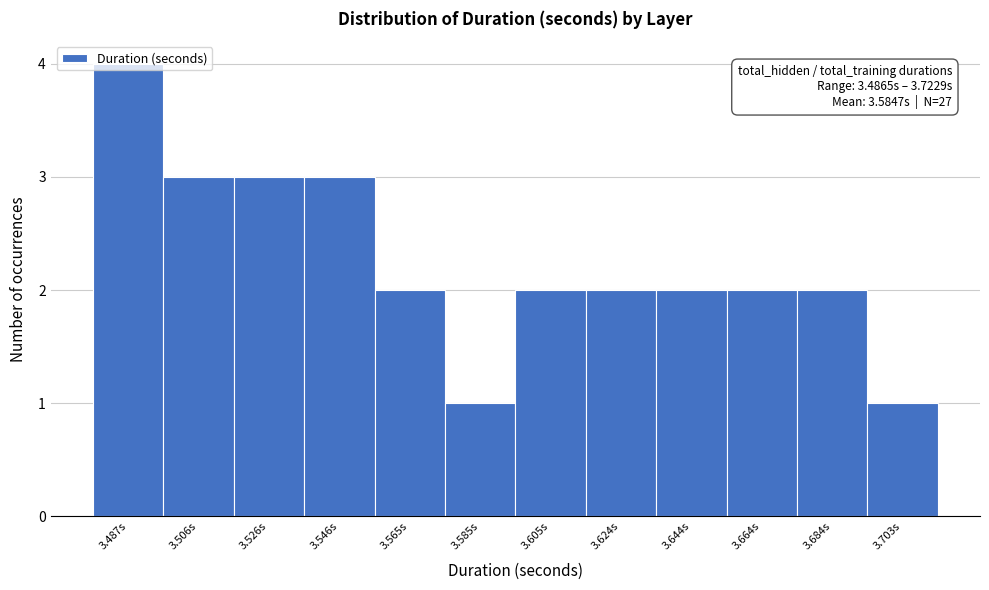

What position from the right is 3.487s?

12